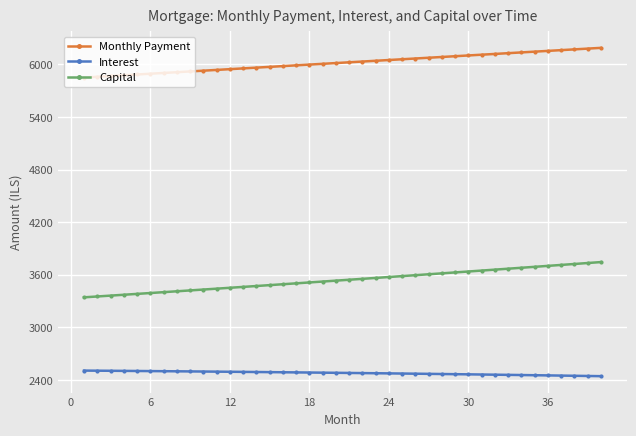

List the series in order of their peak value, highest first.

Monthly Payment, Capital, Interest